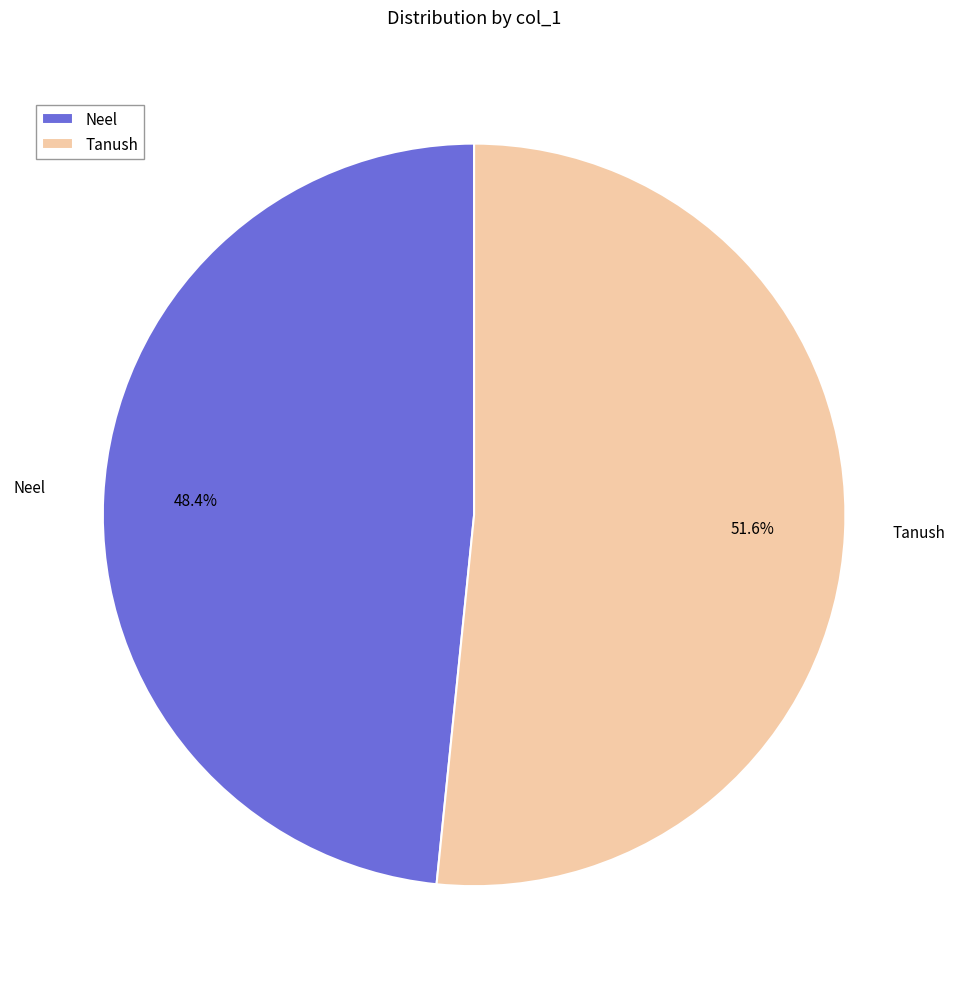

Count the number of slices in the pie.

2